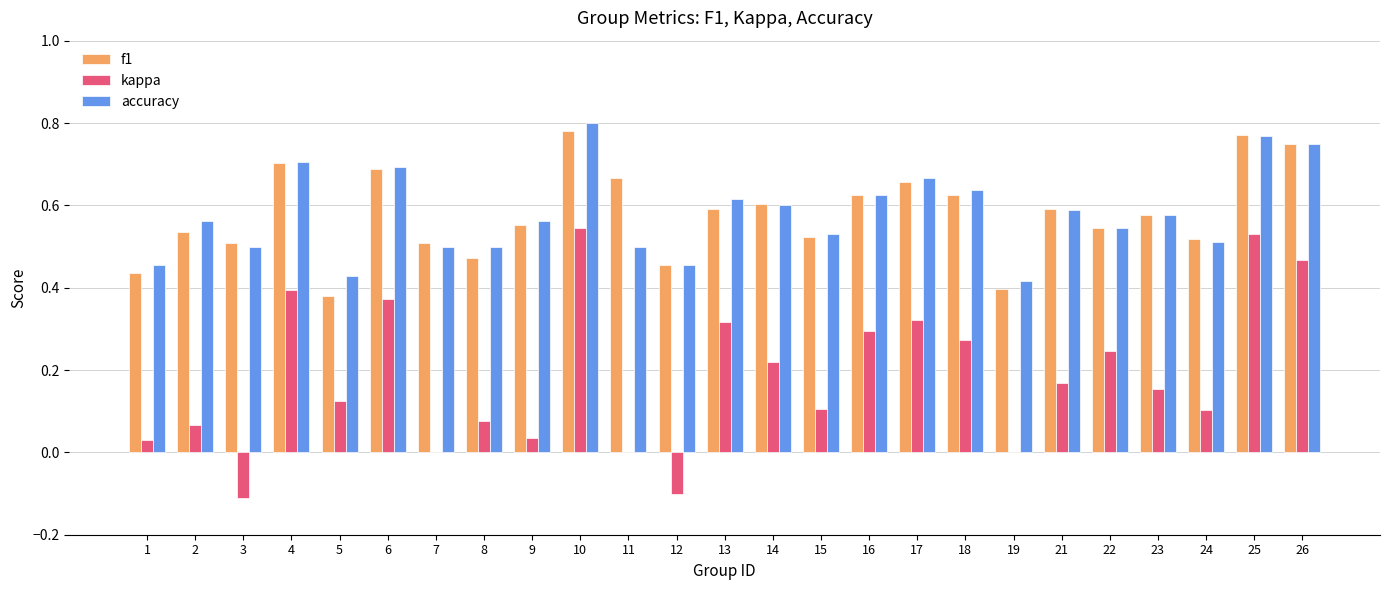

Are the bars grouped side by side (vs. stacked)?

Yes